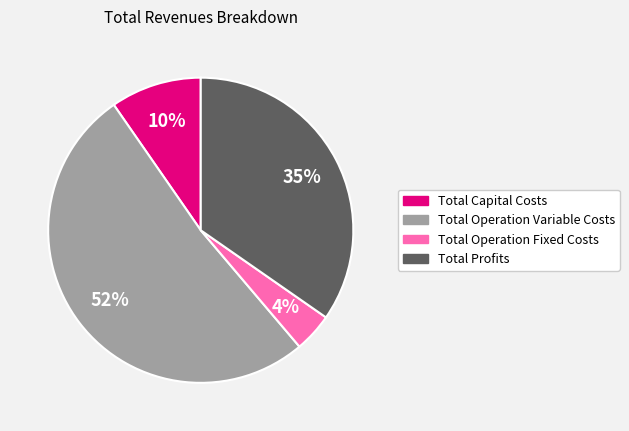

To the nearest percent, what is the average slice percentage?

25%